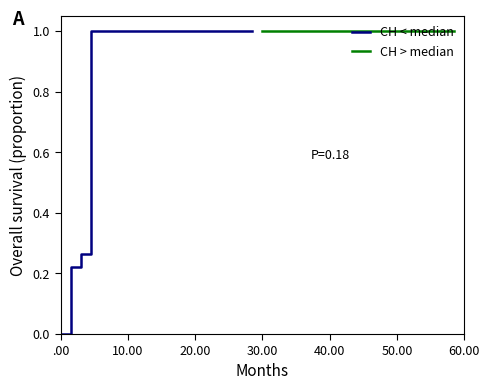

The value of CH < median at 13 is 1.7. True or false?

False